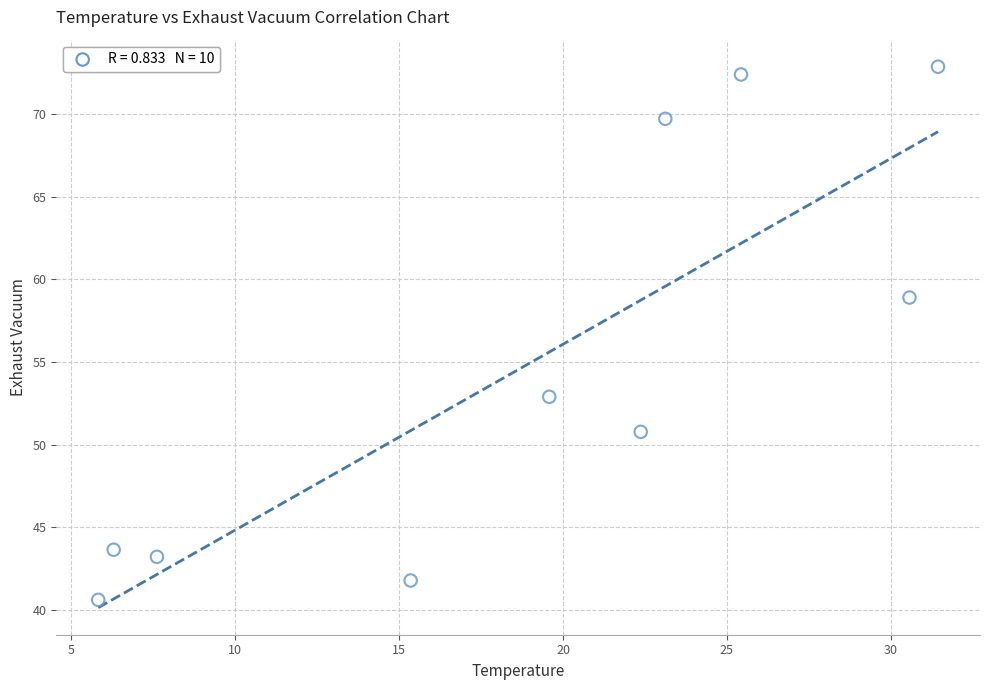

What is the average Y value?

54.7